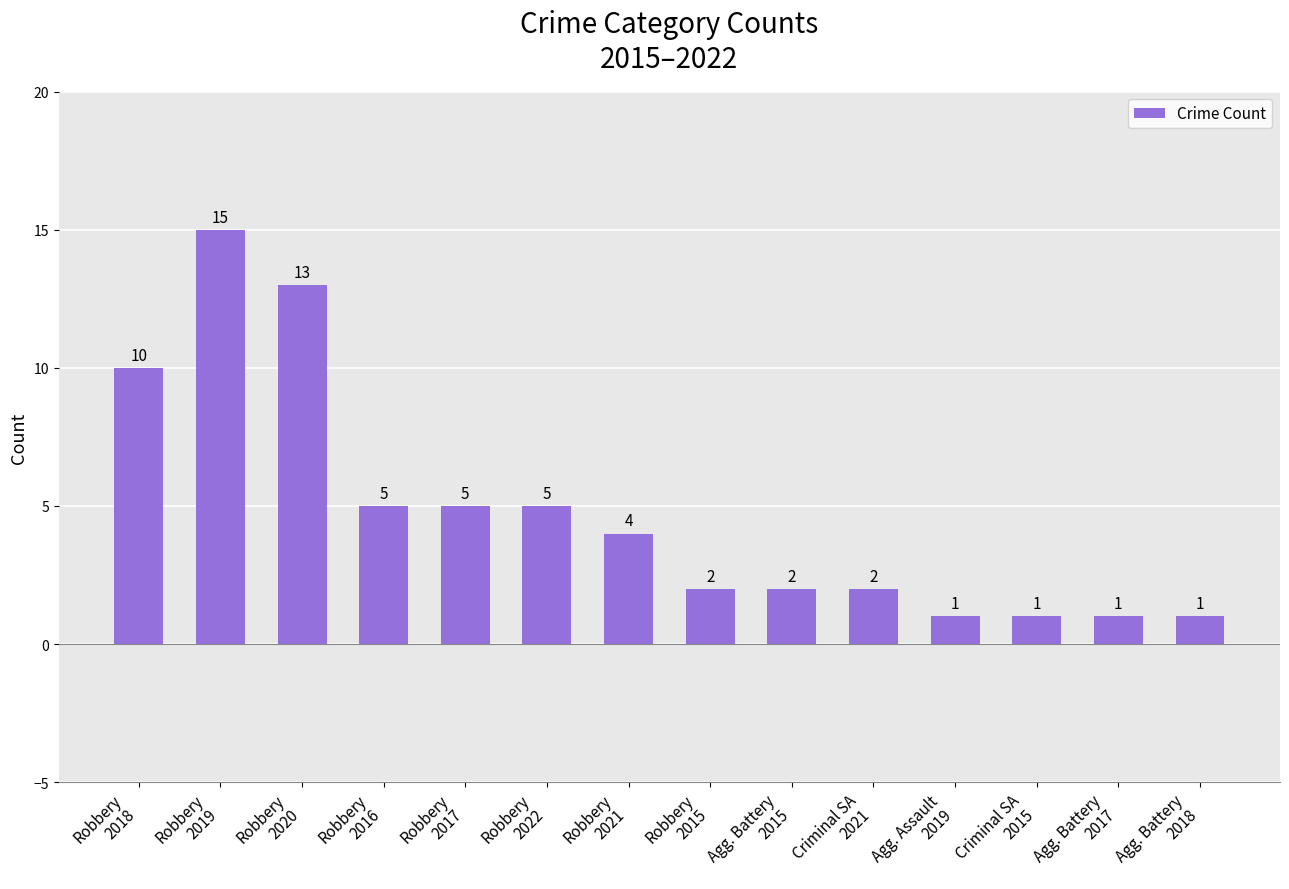

What is the greatest value displayed?

15